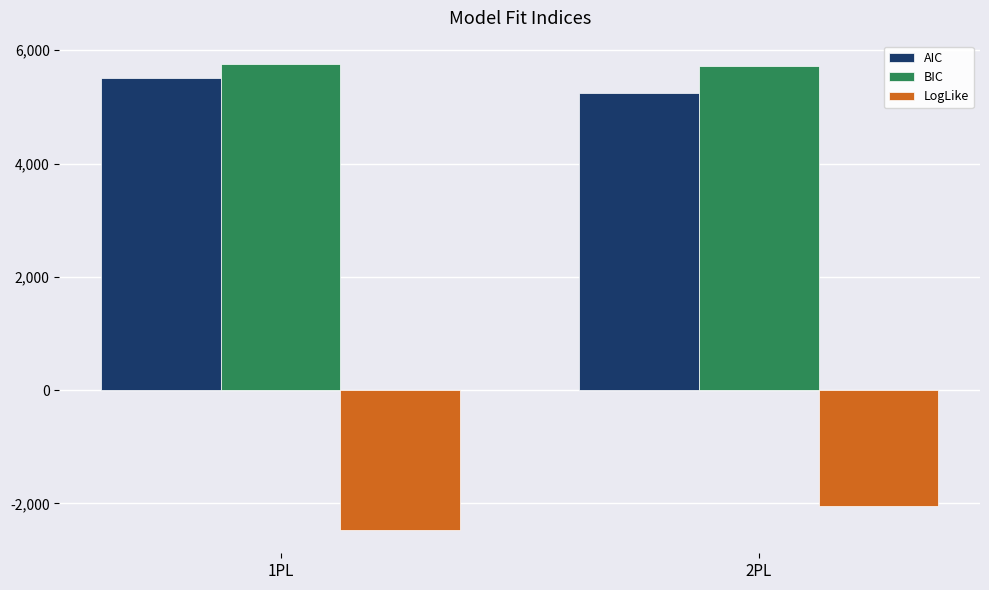

The value of BIC at 1PL is 5757.6. True or false?

True